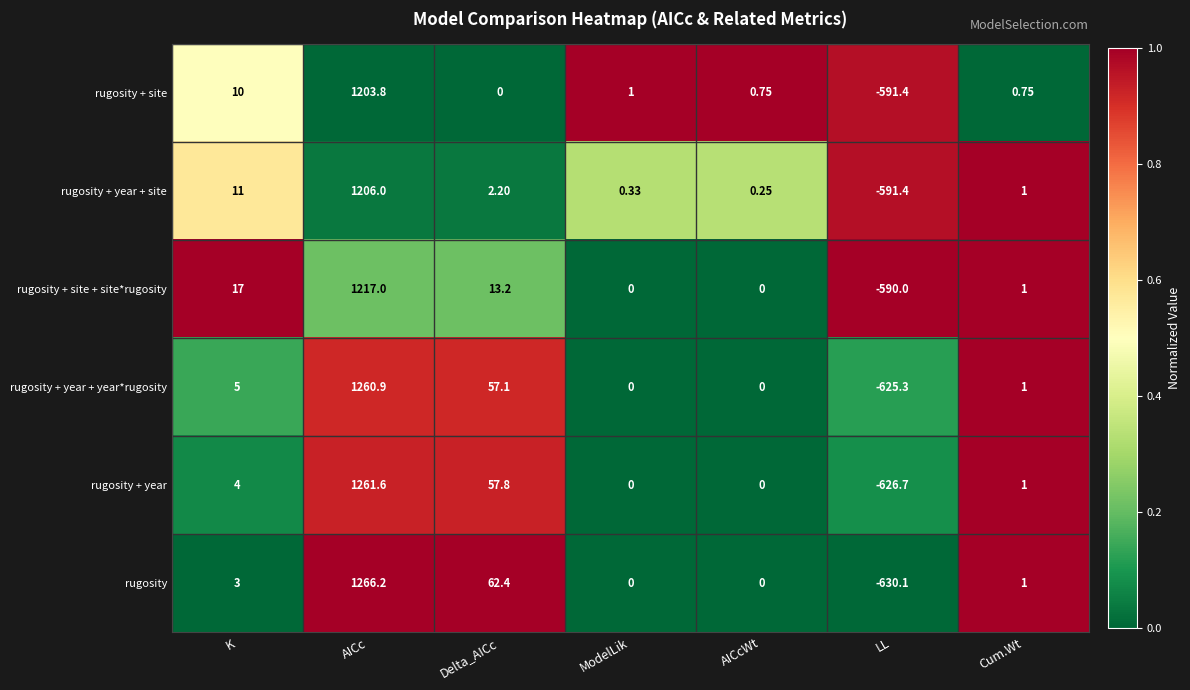

At which label does rugosity + site + site*rugosity reach its peak?

AICc